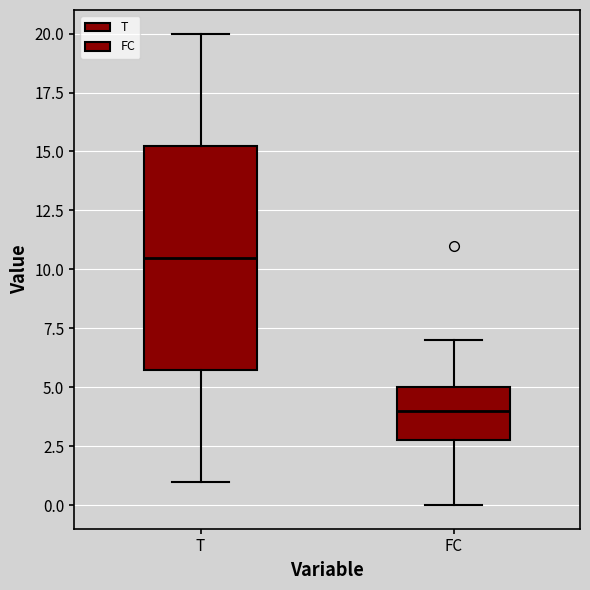

Comparing the boxes themselves (not the whiskers), which one is the tallest?

T